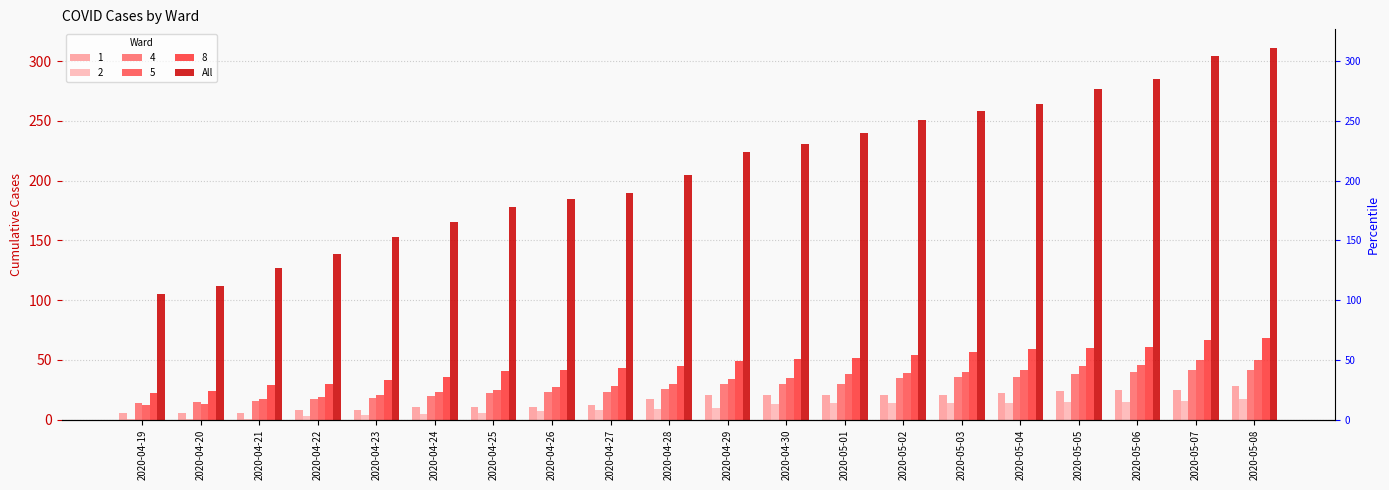

What is the value of the 18th bar from the left?

285